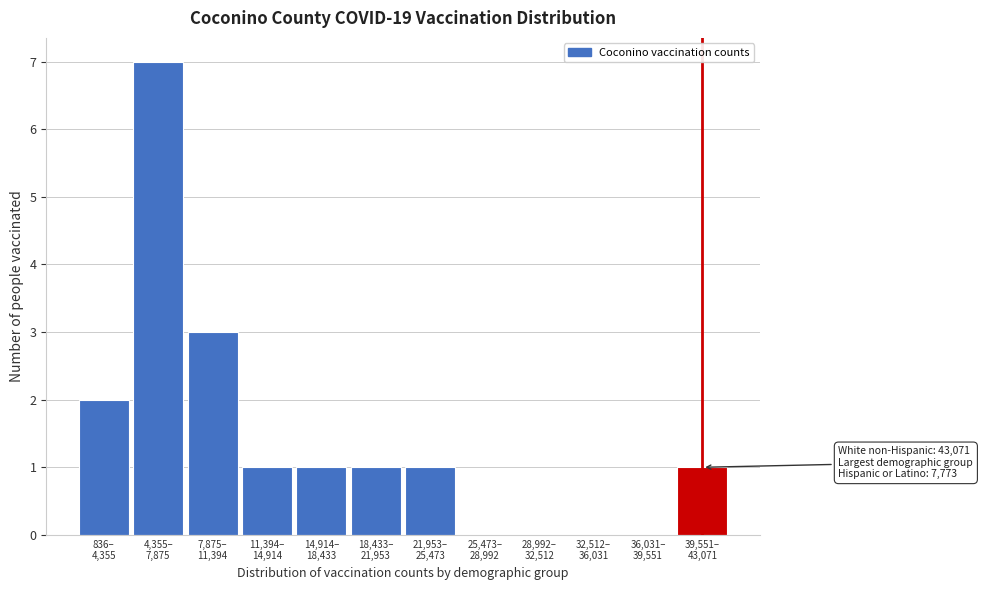

What is the maximum value shown in the chart?

7